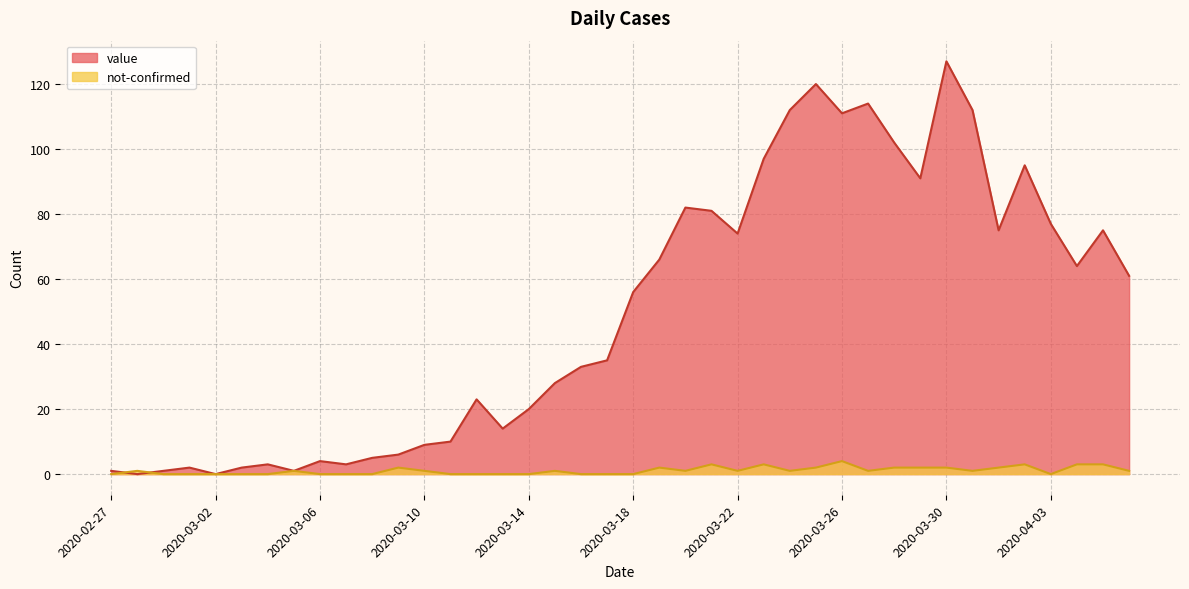

The value of not-confirmed at 2020-03-17 is 0. True or false?

True